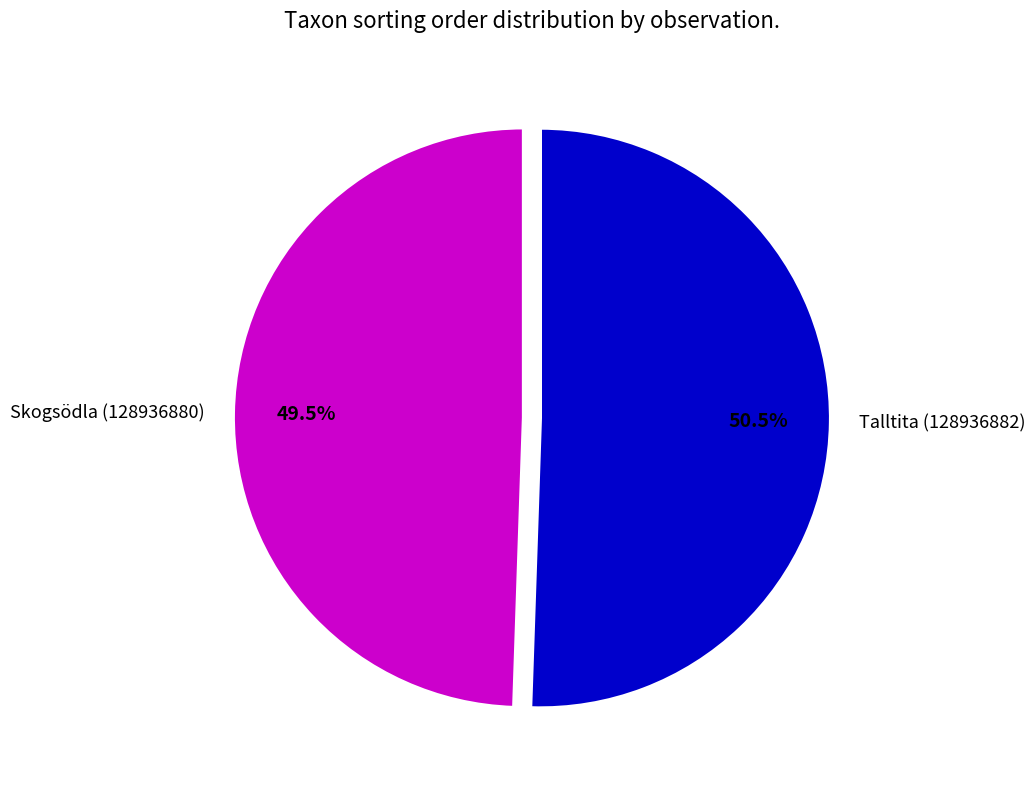

Between Skogsödla (128936880) and Talltita (128936882), which is larger?

Talltita (128936882)